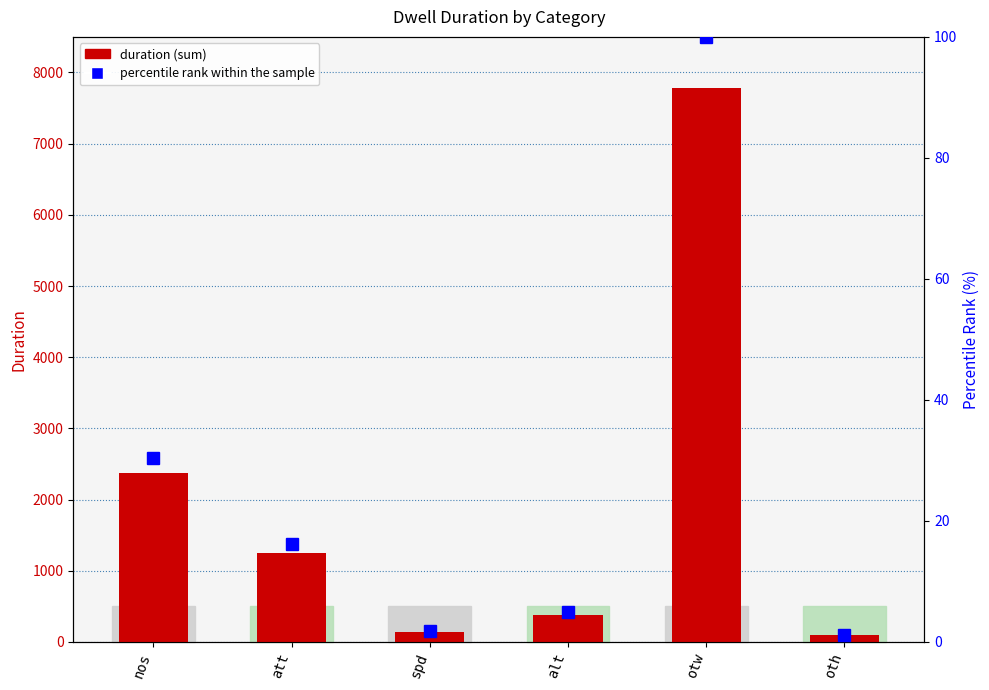

What are all the series names shown in the legend?

duration, percentile rank within the sample